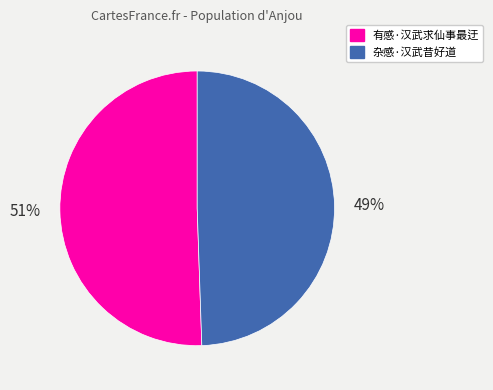

Do 有感·汉武求仙事最迂 and 杂感·汉武昔好道 together represent more than half of the pie?

Yes